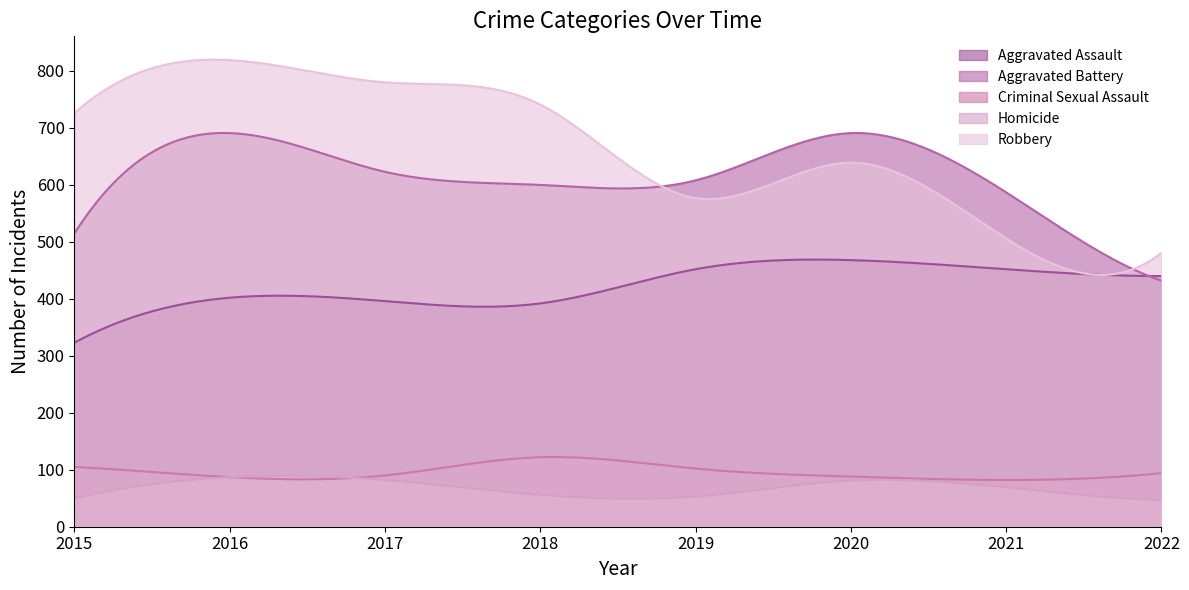

What is the spread (max minus min) of values at 2022?

434.0